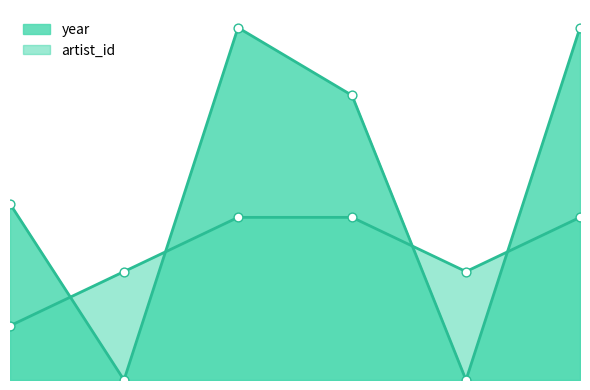

What are all the series names shown in the legend?

year, artist_id